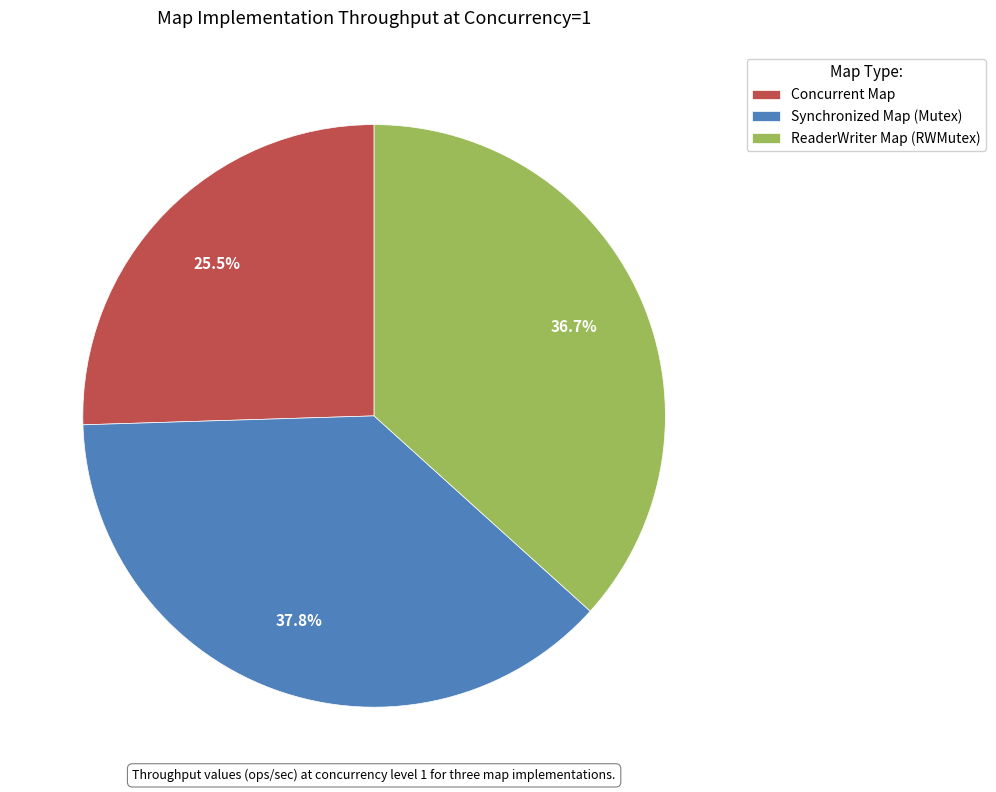

Do Synchronized Map (Mutex) and ReaderWriter Map (RWMutex) together represent more than half of the pie?

Yes